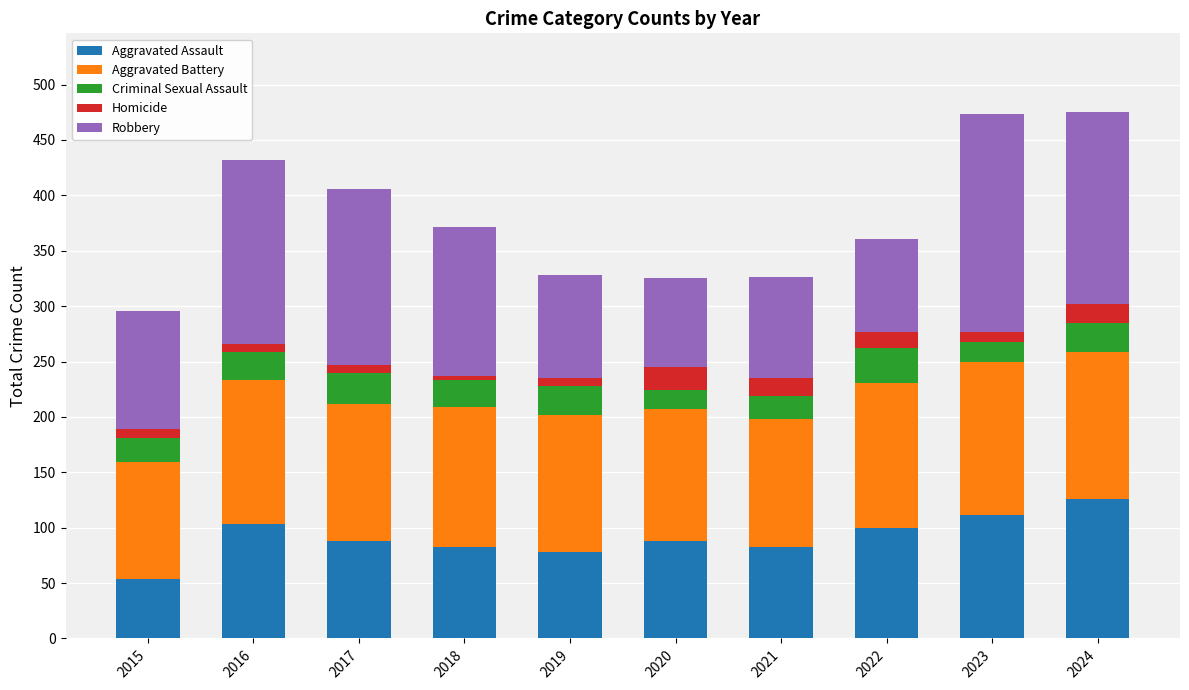

What is the difference between the second highest and minimum values in the Aggravated Assault series?

57